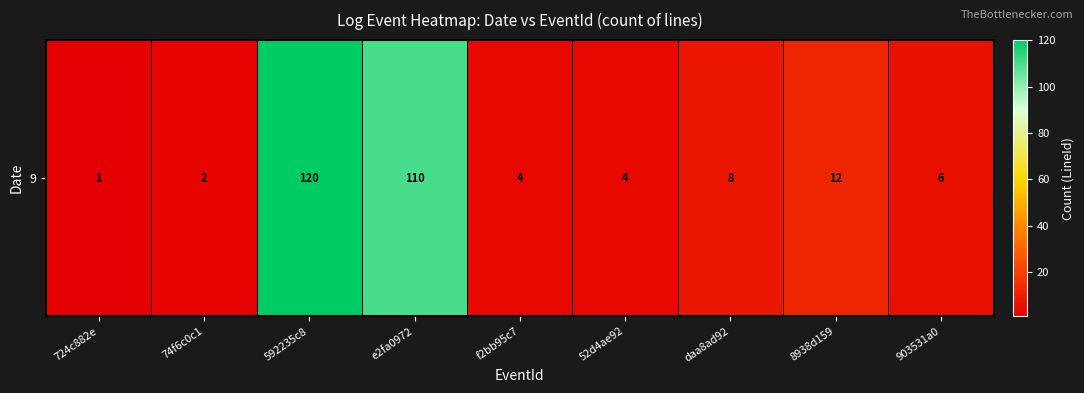

True or false: the data shows 12 at 8938d159.

True